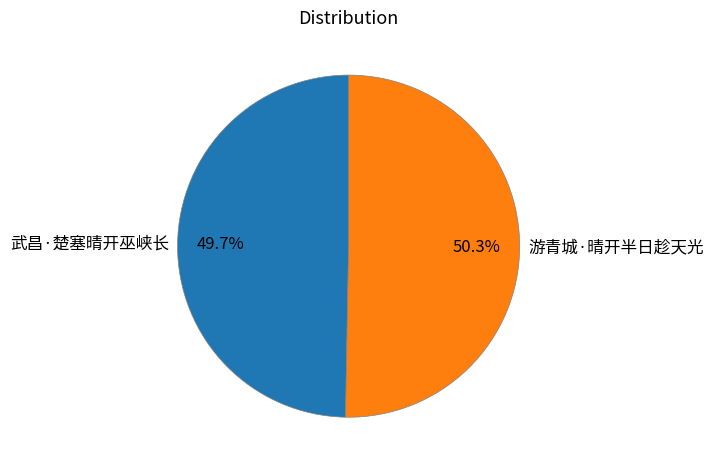

What percentage is NOT represented by 武昌·楚塞晴开巫峡长?

50.3%